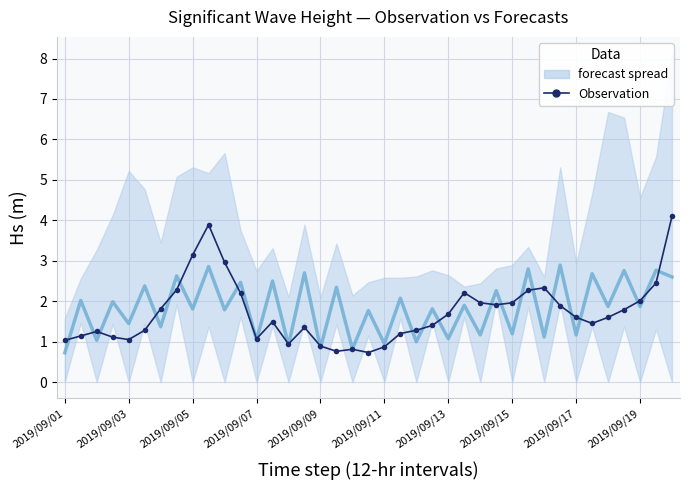

What is the spread (max minus min) of values at 2019/09/05?

1.3